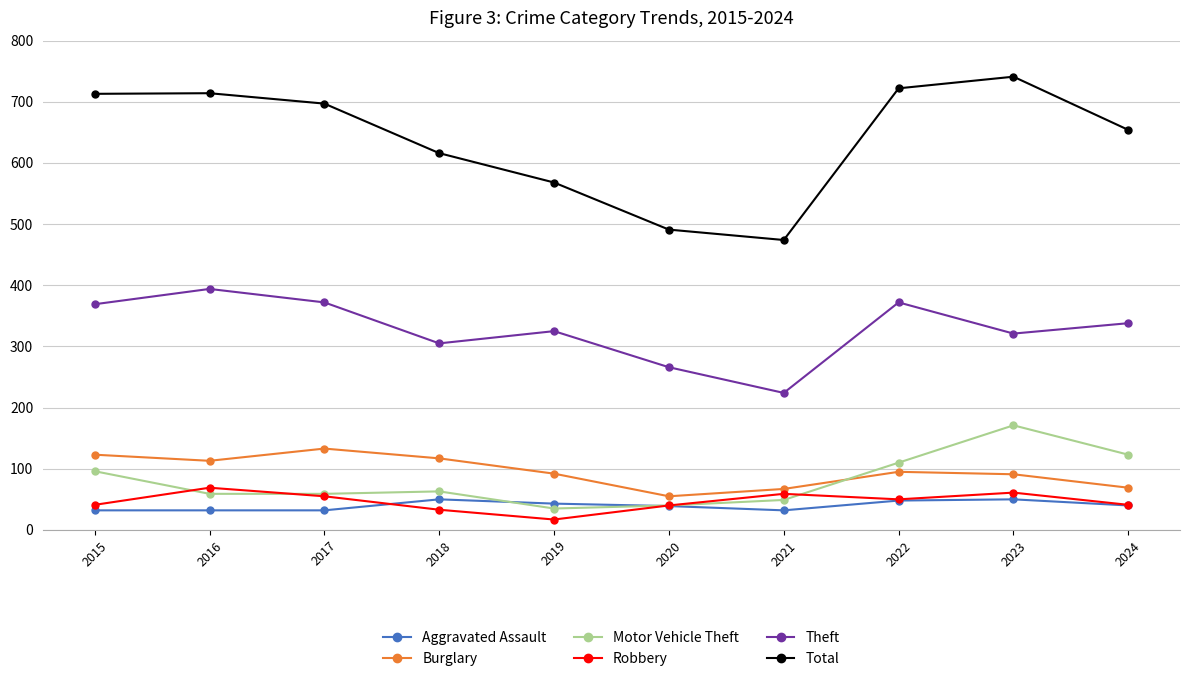

At which label is Theft closest to 309?

2018